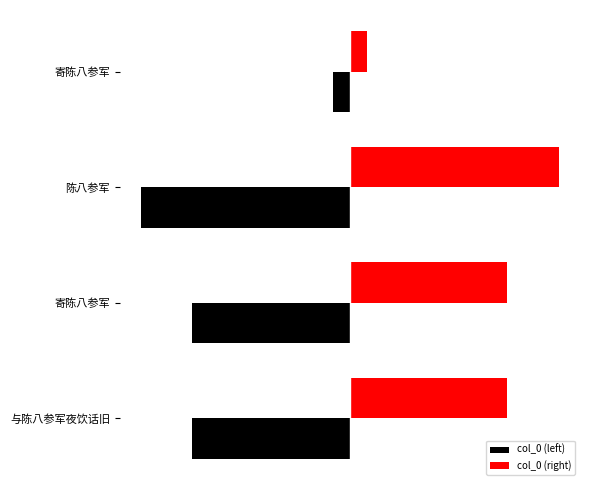

What are all the series names shown in the legend?

col_0 (left), col_0 (right)